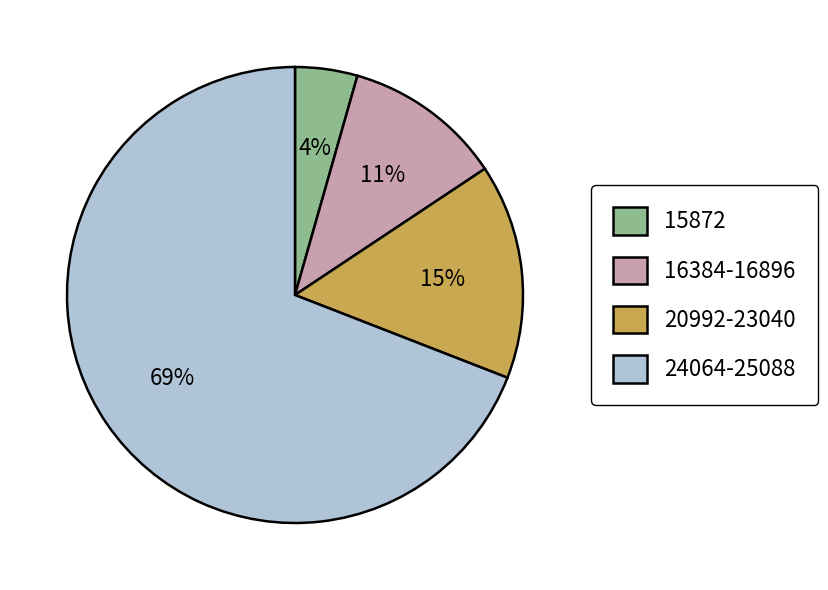

To the nearest percent, what is the average slice percentage?

25%